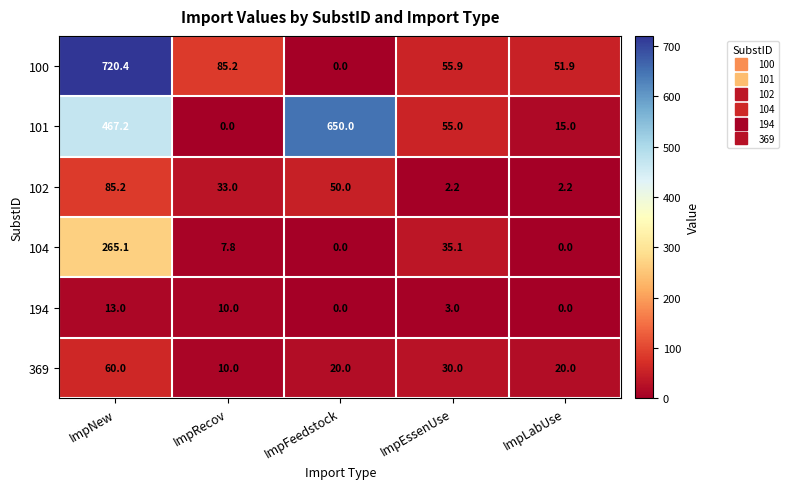

Where is 101 nearest to the value 325?

ImpNew